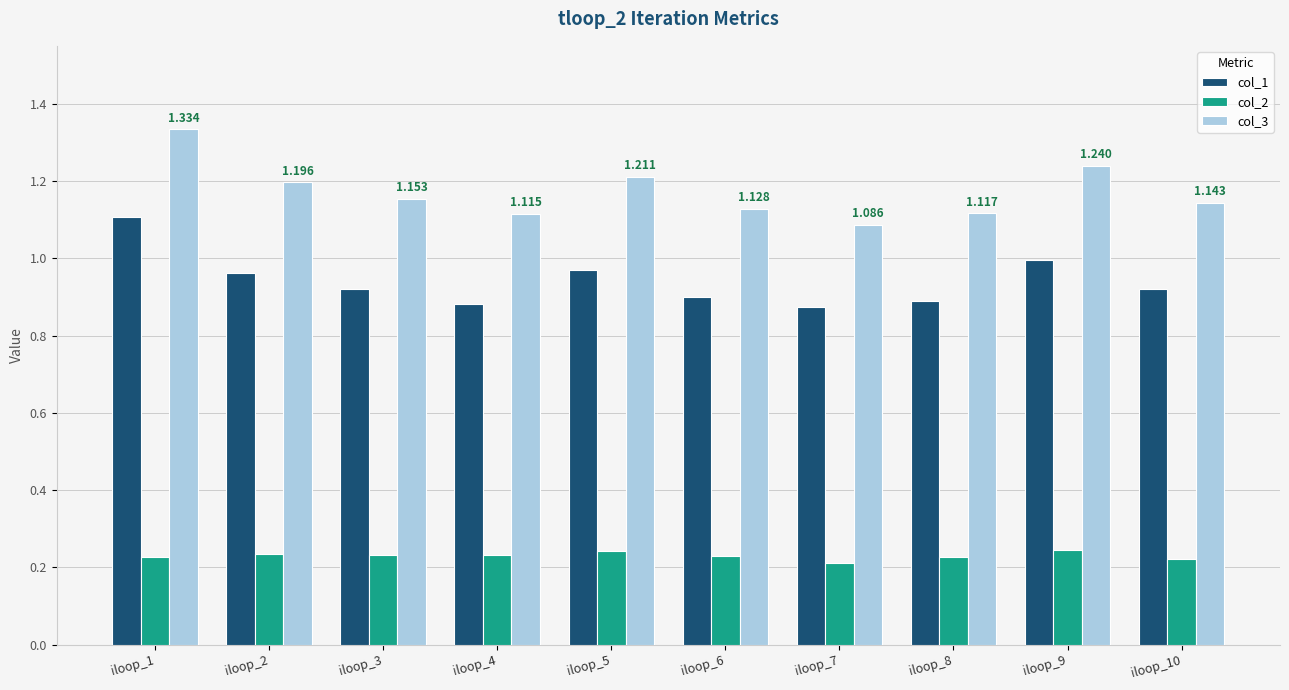

The col_2 series shows 0.4 at iloop_3. True or false?

False